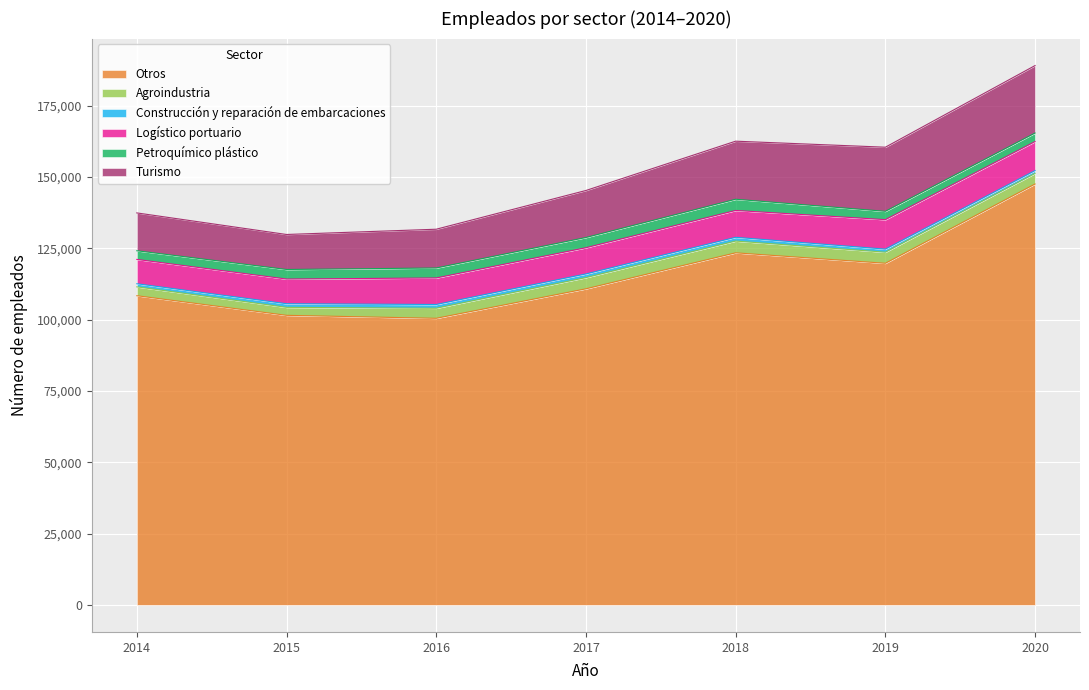

Where is Turismo nearest to the value 17962?

2017